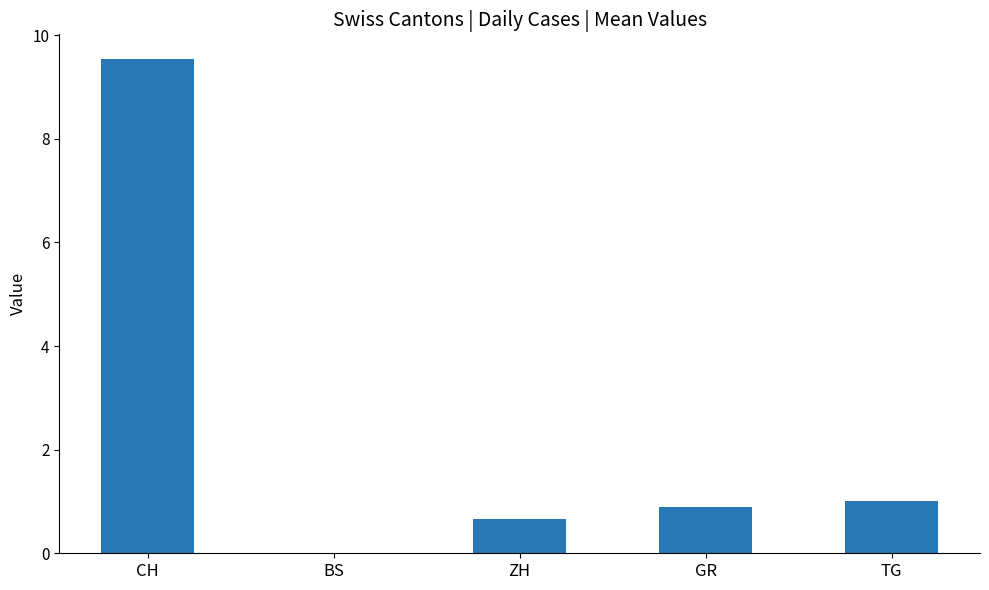

What is the change in value from CH to GR?

-8.6